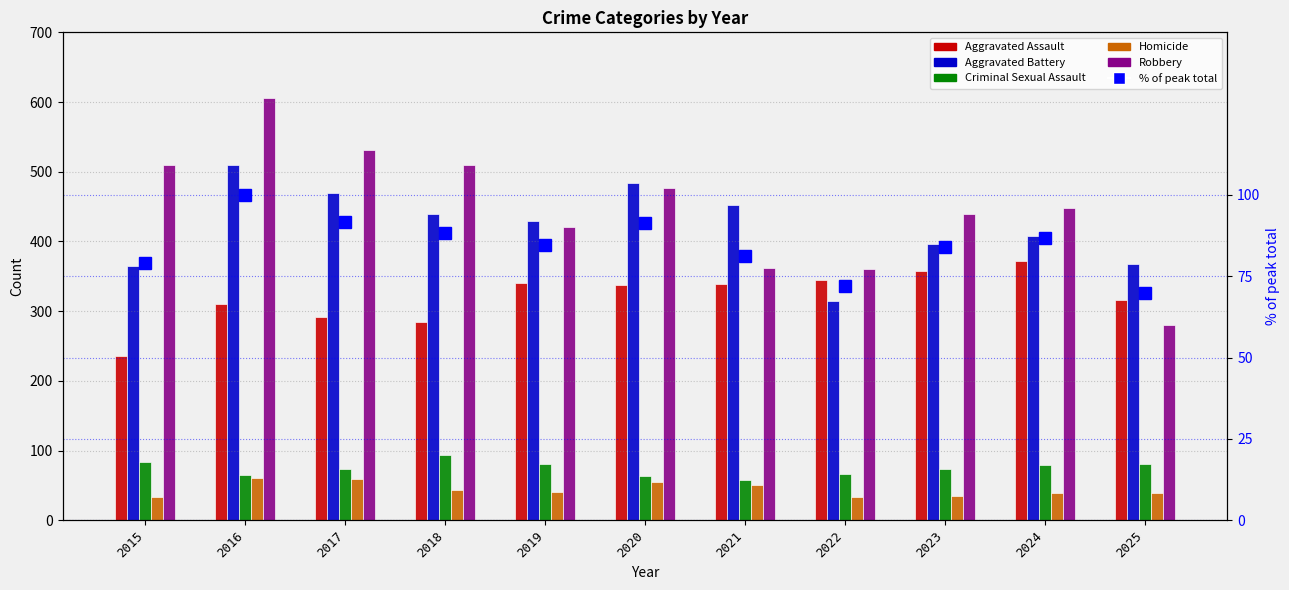

What is the value of the Robbery bar at the 4th from the left?

510.0